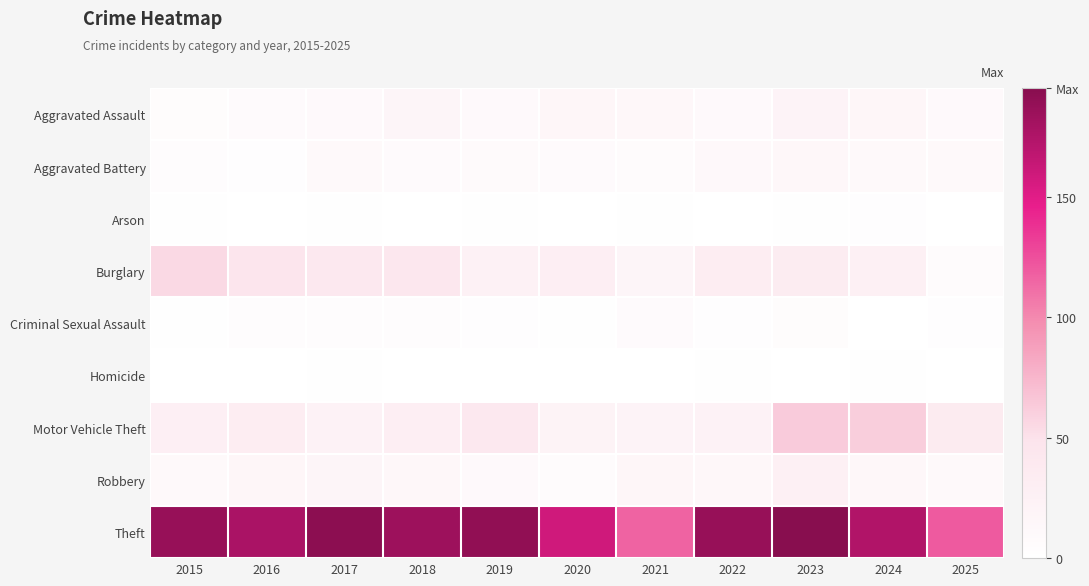

Which series changed the most between 2021 and 2022?

Theft